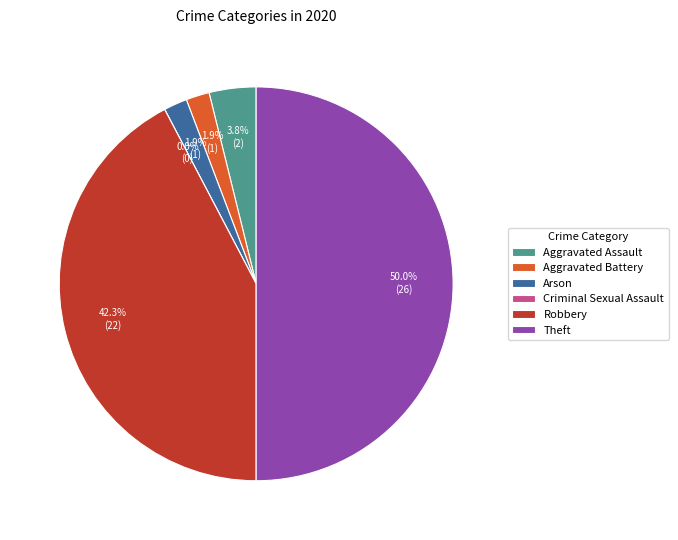

Is Aggravated Battery the majority of the pie?

No